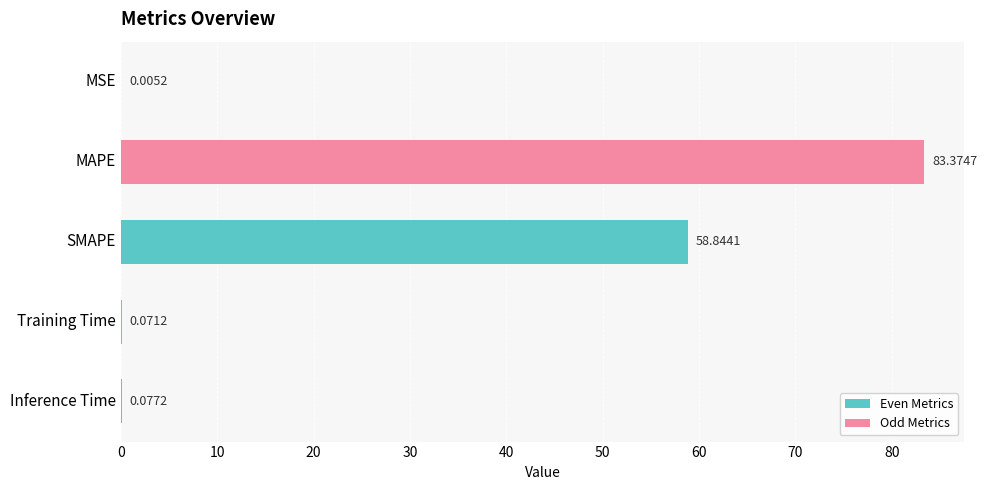

What is the greatest value displayed?

83.4